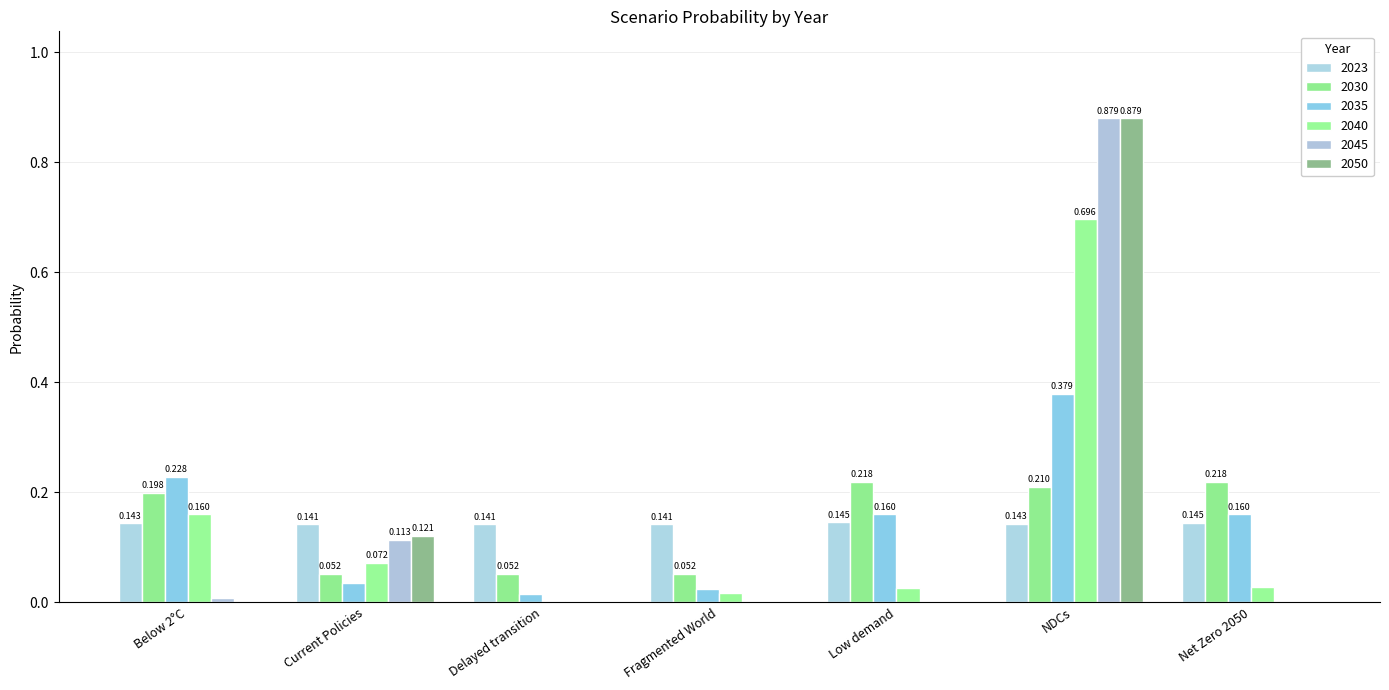

What are all the series names shown in the legend?

2023, 2030, 2035, 2040, 2045, 2050